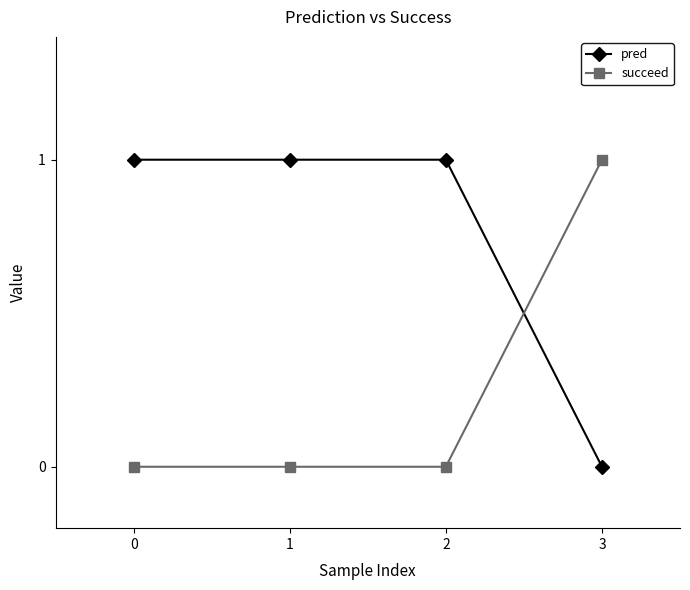

True or false: succeed has a value of 0 at 1.

True